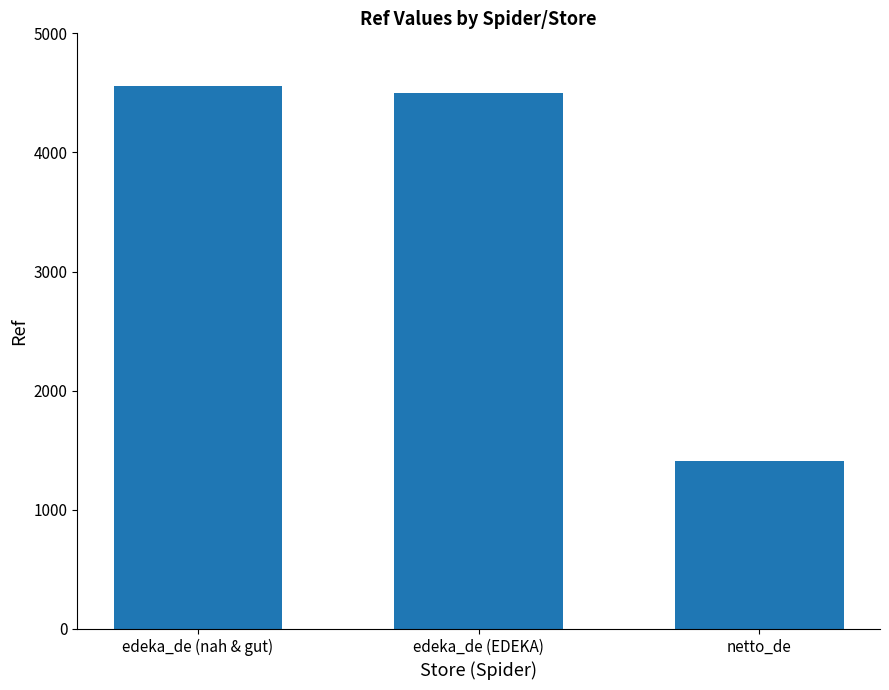

The value at edeka_de (nah & gut) is 6846. True or false?

False